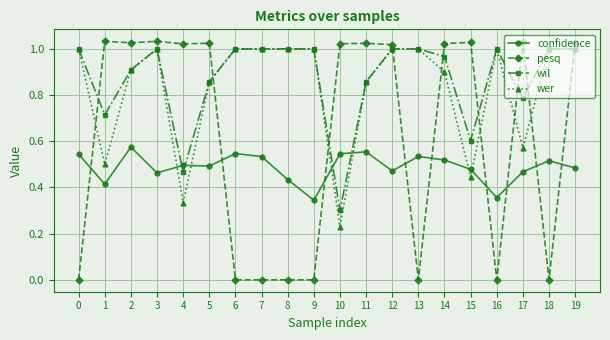

Where do wil and confidence first cross each other?

3 and 4